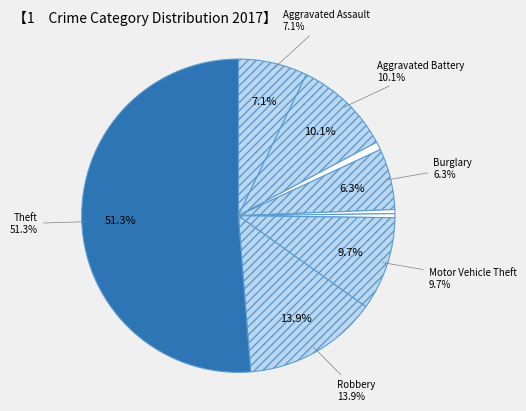

To the nearest percent, what is the difference between the Theft and Arson slice percentages?

50%